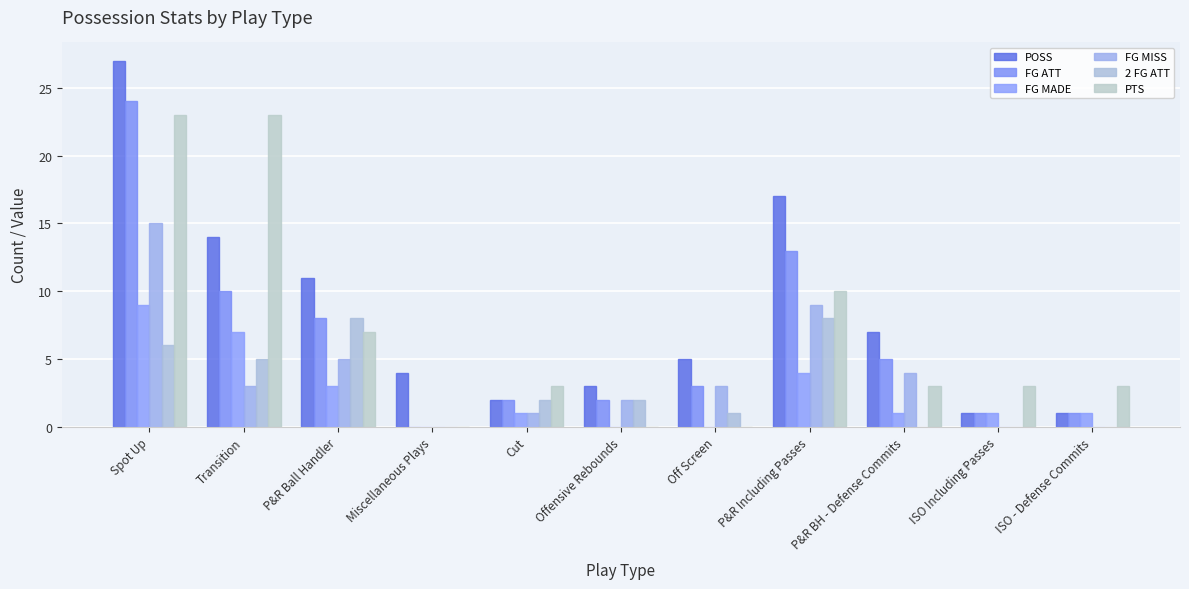

Which series has the largest total across all categories?

POSS